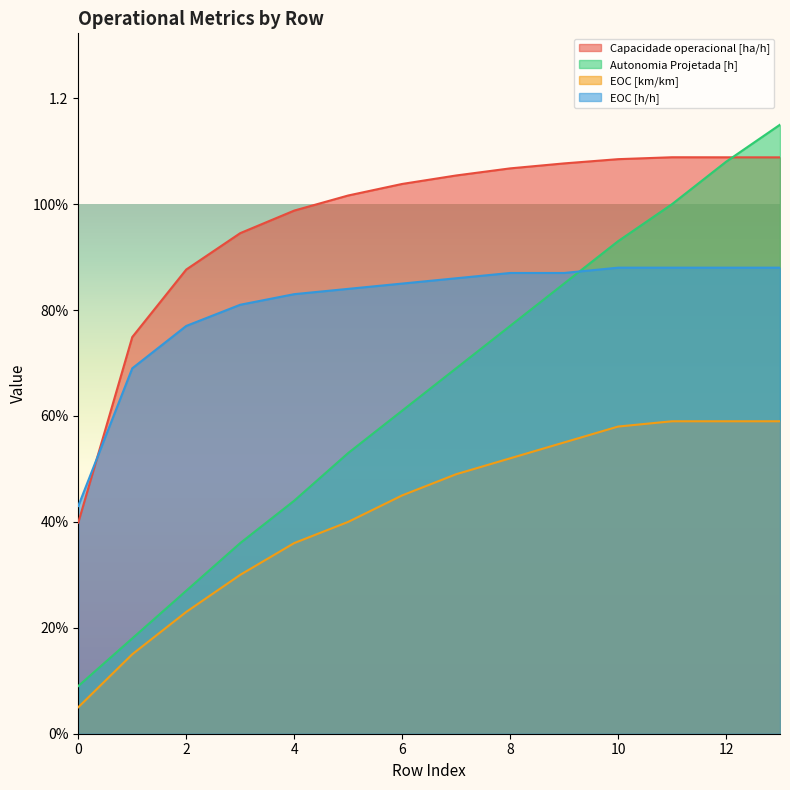

After their last crossing, which series has the higher values: Autonomia Projetada [h] or Capacidade operacional [ha/h]?

Autonomia Projetada [h]